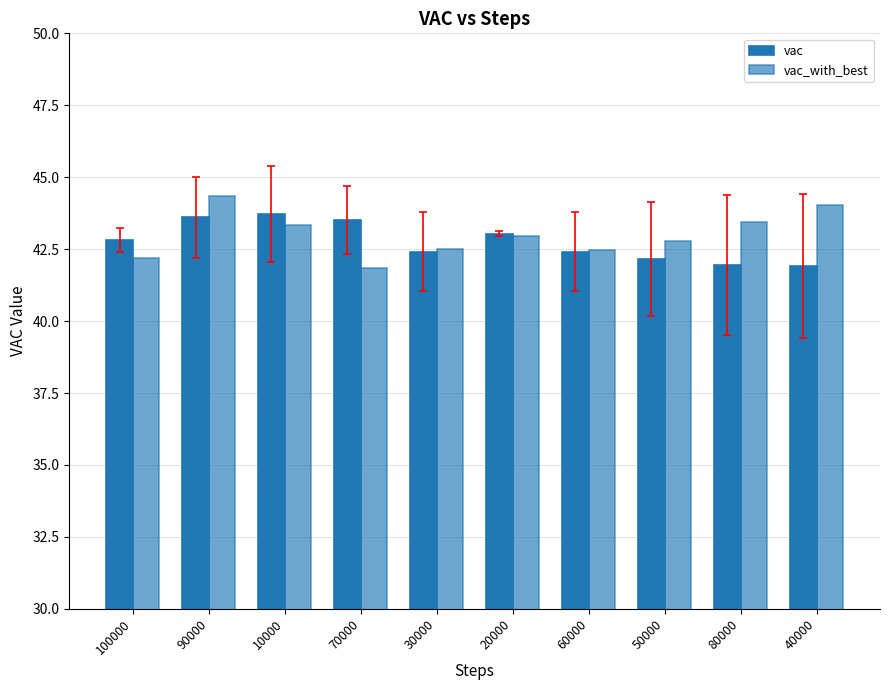

At which label does vac_with_best first exceed 42?

100000